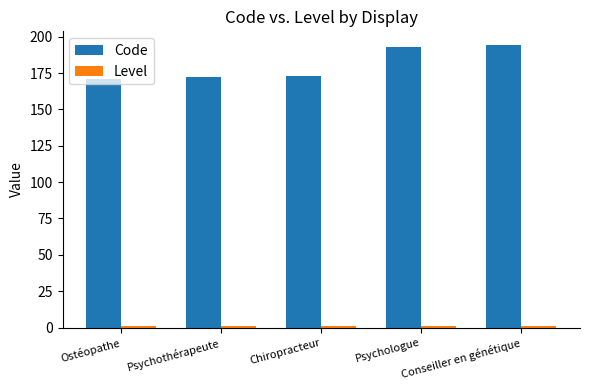

What is the value of the Code bar at the 1st from the left?

171